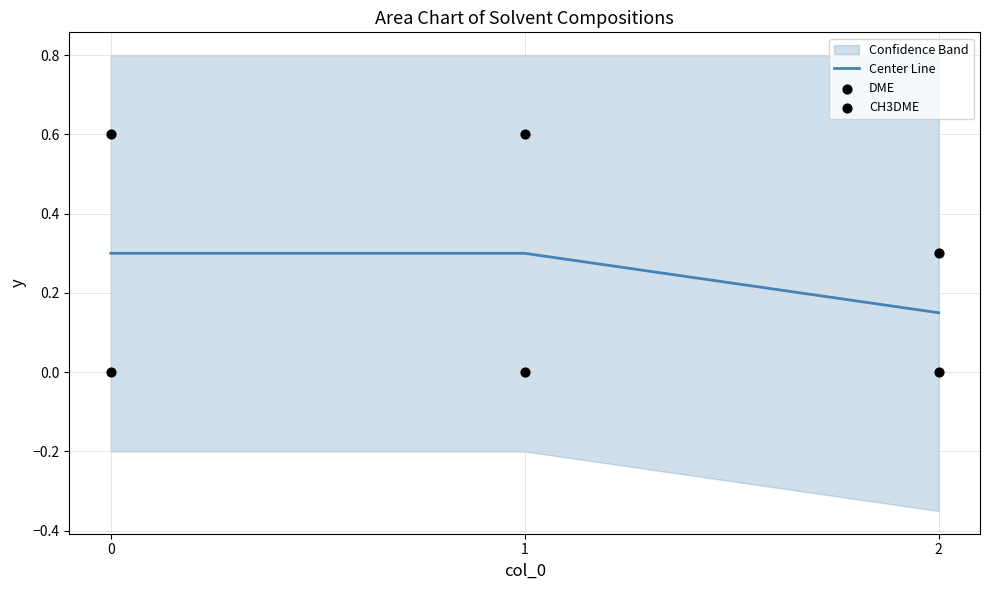

Which series has the largest total across all categories?

CH3DME